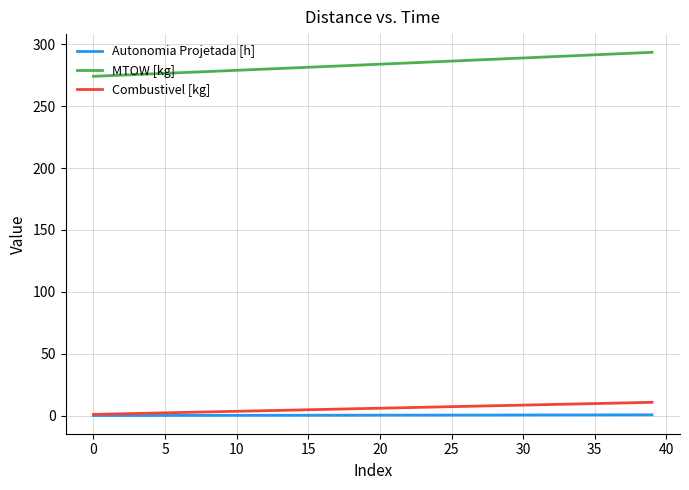

Which series has the widest spread of values?

MTOW [kg]